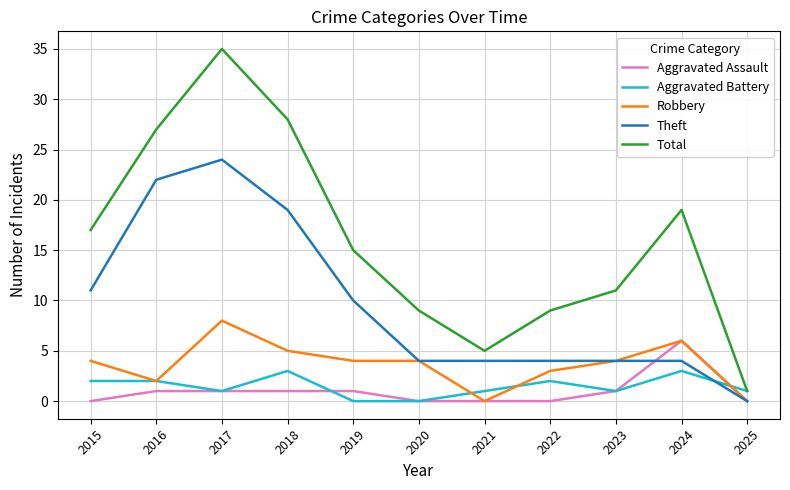

The Robbery series shows 4 at 2023. True or false?

True